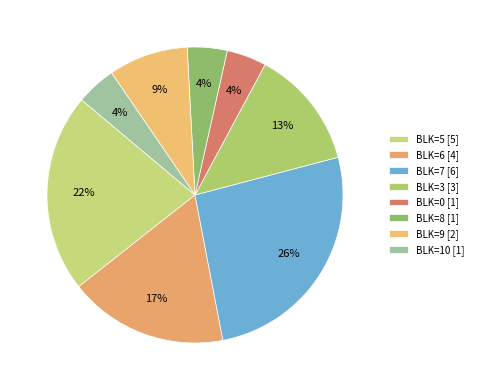

Count the number of slices in the pie.

8